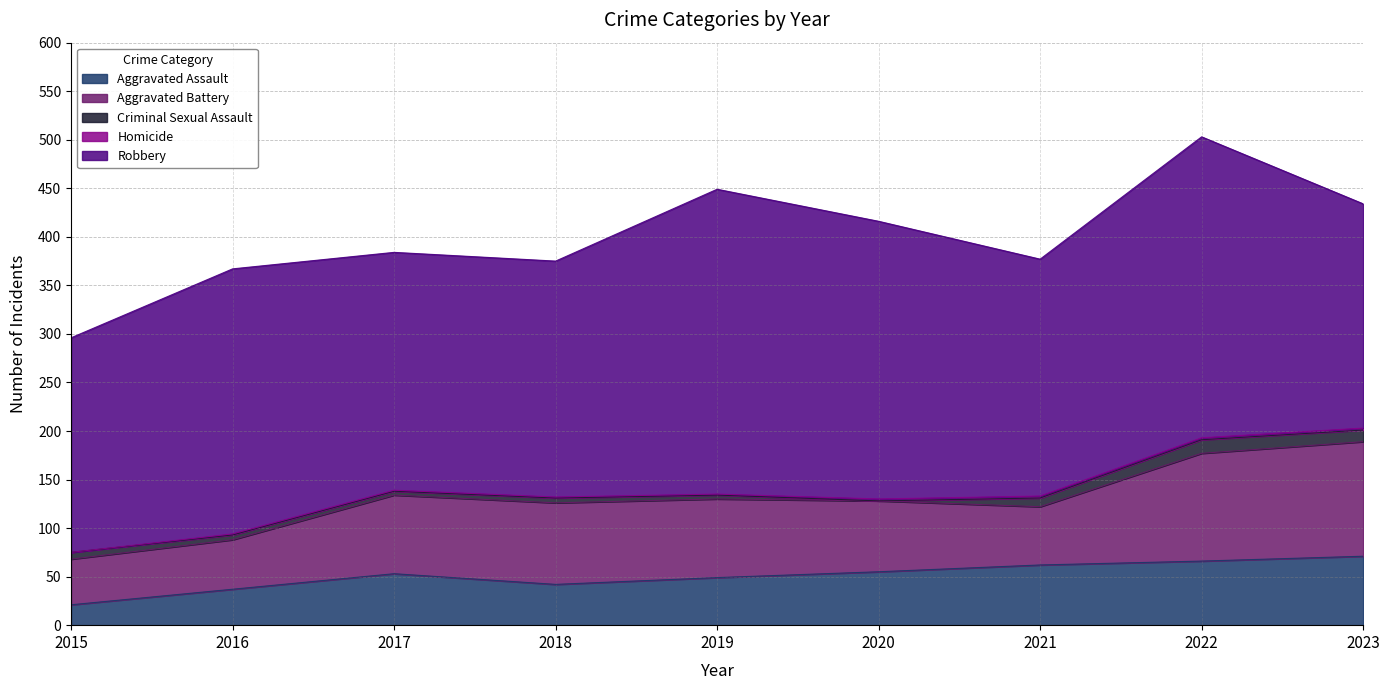

Rank the categories by Aggravated Assault value from lowest to highest.

2015, 2016, 2018, 2019, 2017, 2020, 2021, 2022, 2023